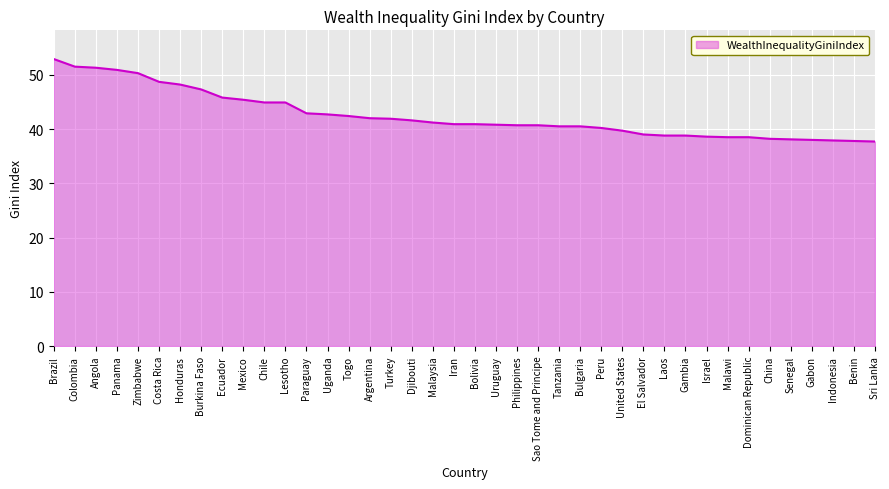

What is the approximate value at Ecuador?

45.8